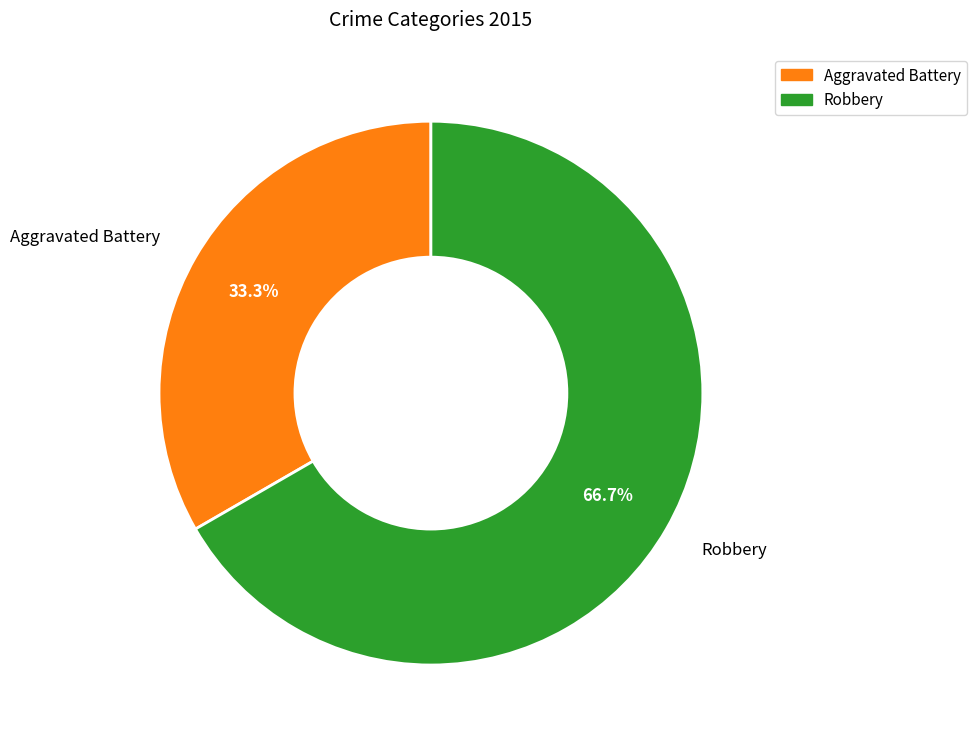

How many slices are in this pie chart?

2